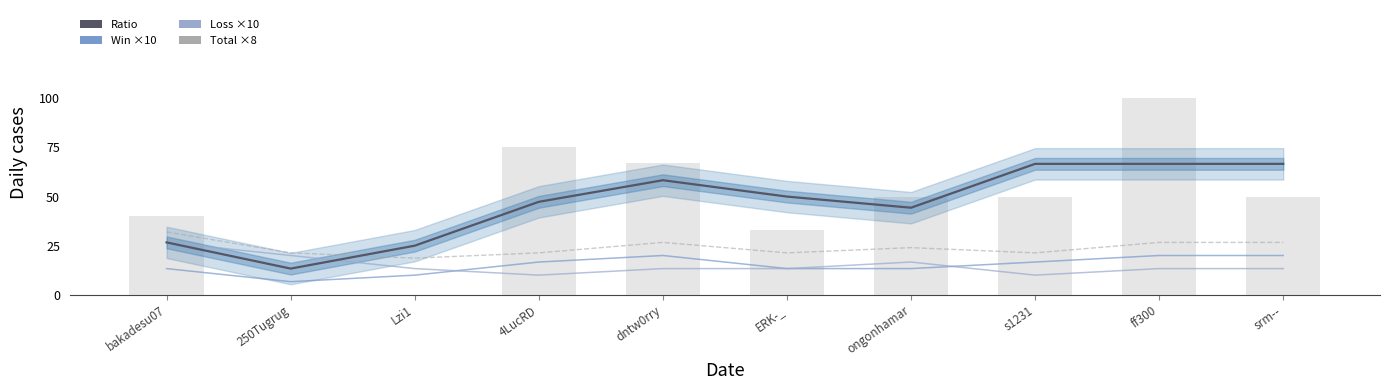

At which label is Loss ×10 closest to 18?

ongonhamar